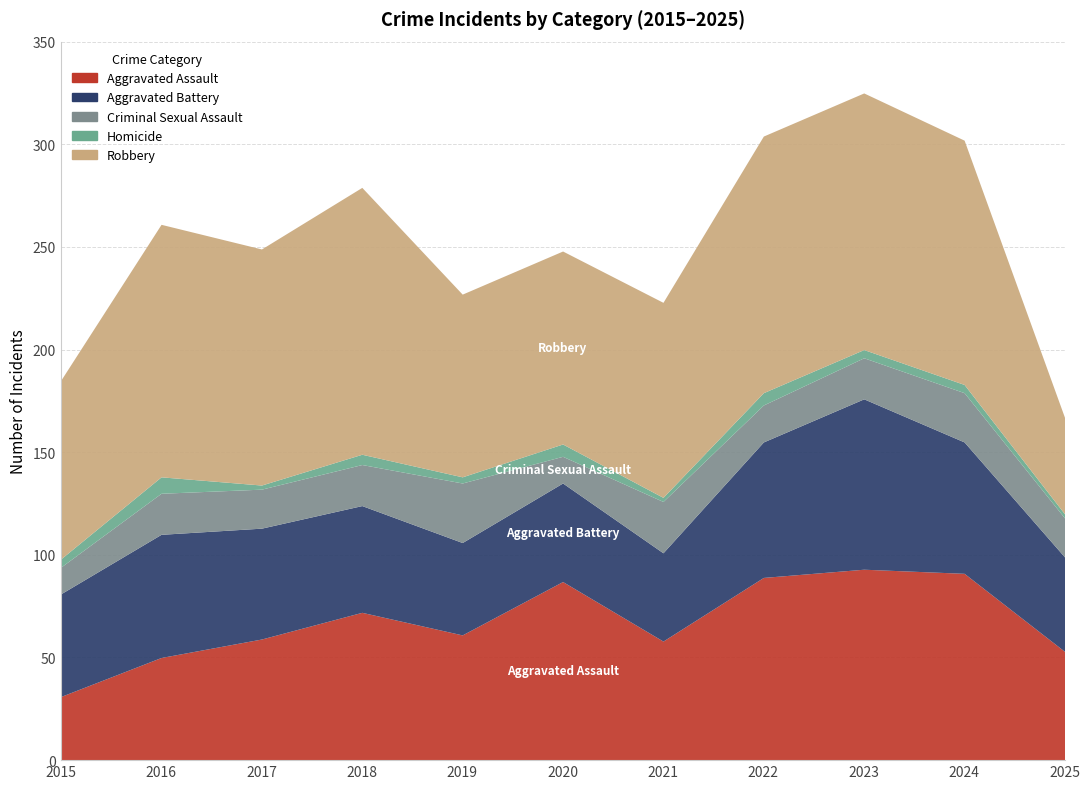

What is the value of the Aggravated Battery point at the 3rd from the left?

54